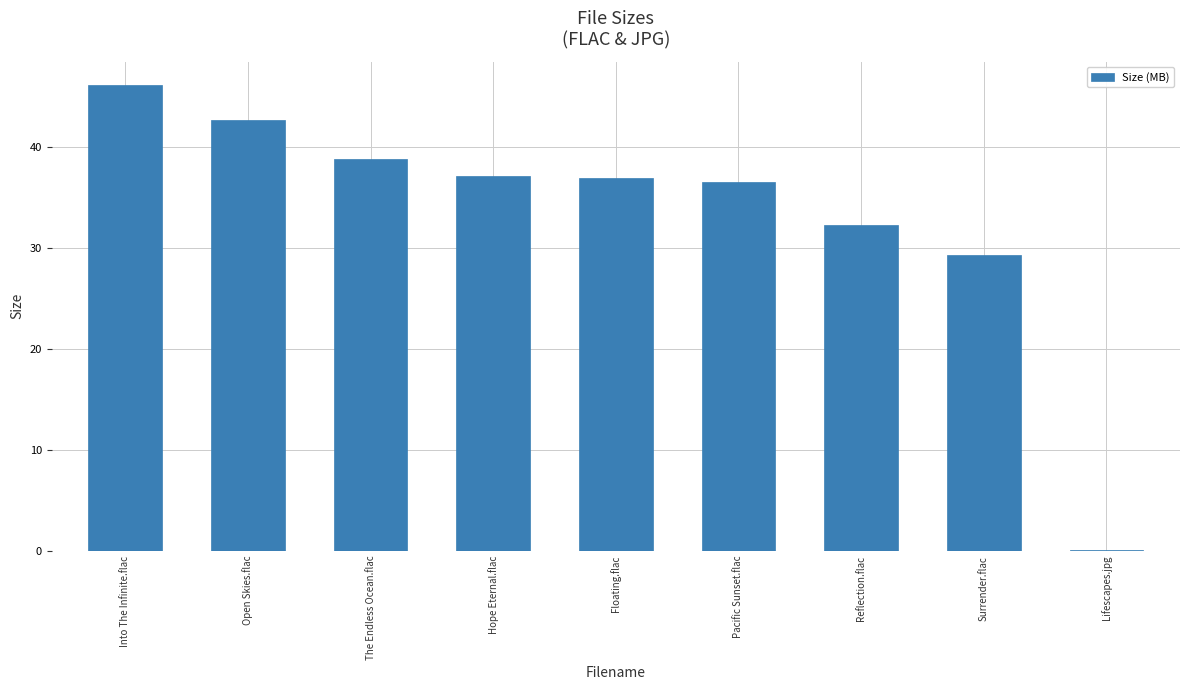

Between Surrender.flac and Into The Infinite.flac, which is larger?

Into The Infinite.flac